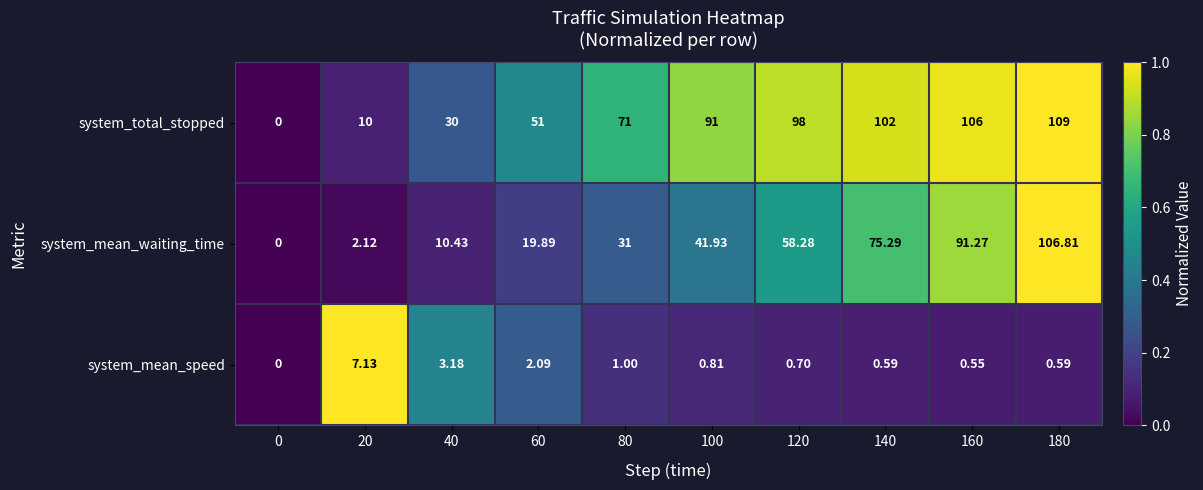

Which series changed the most between 120 and 140?

system_mean_waiting_time